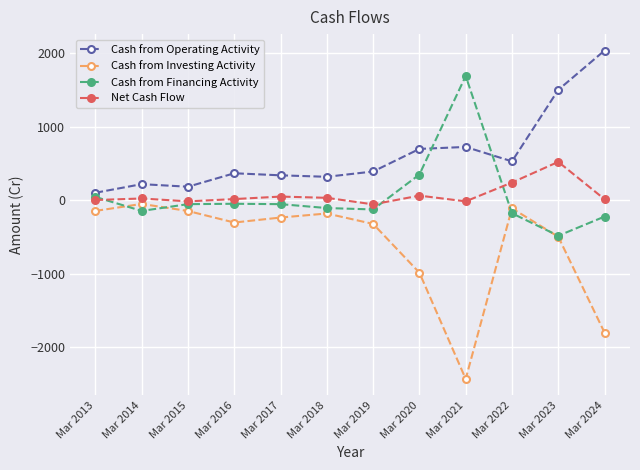

What is the sum of the Net Cash Flow values at Mar 2023 and Mar 2017?

572